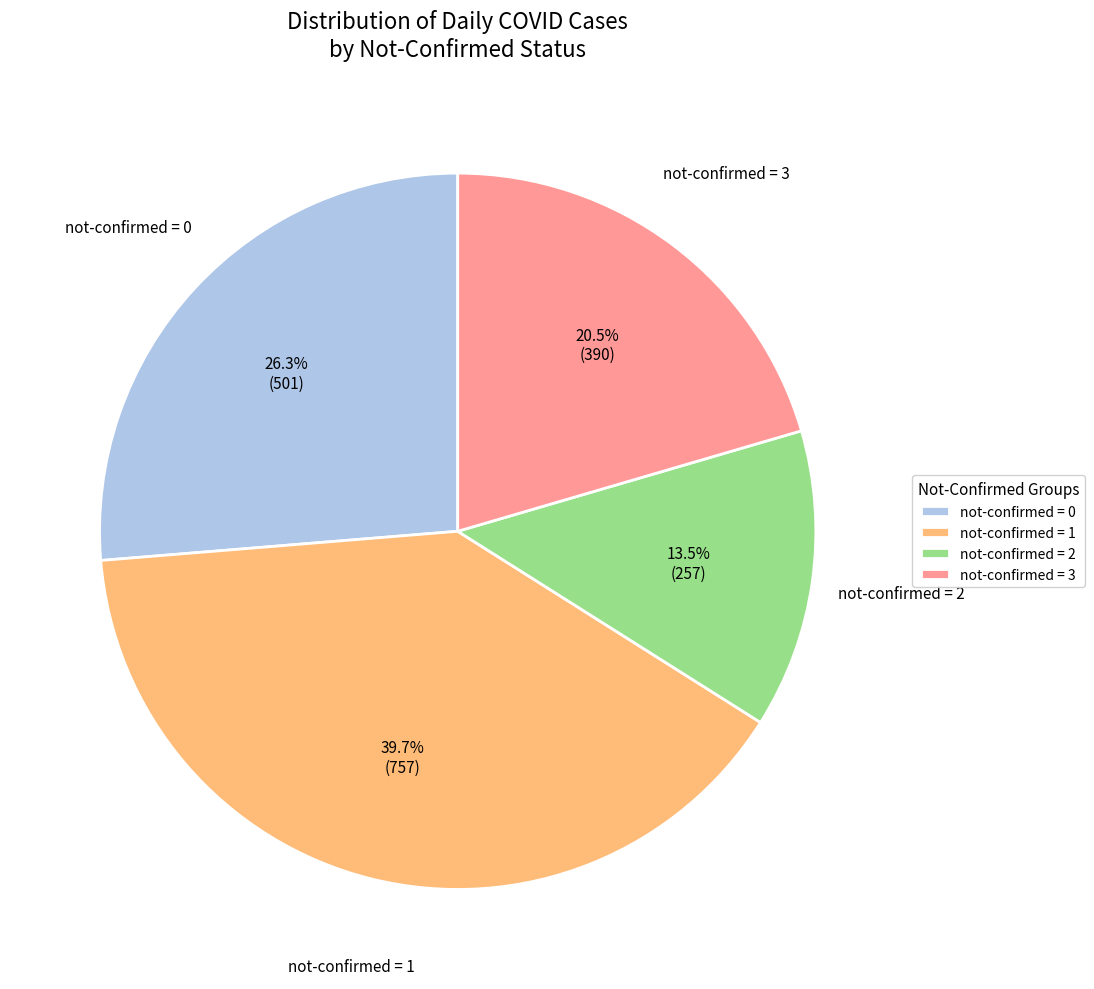

To the nearest percent, what is the average slice percentage?

25%